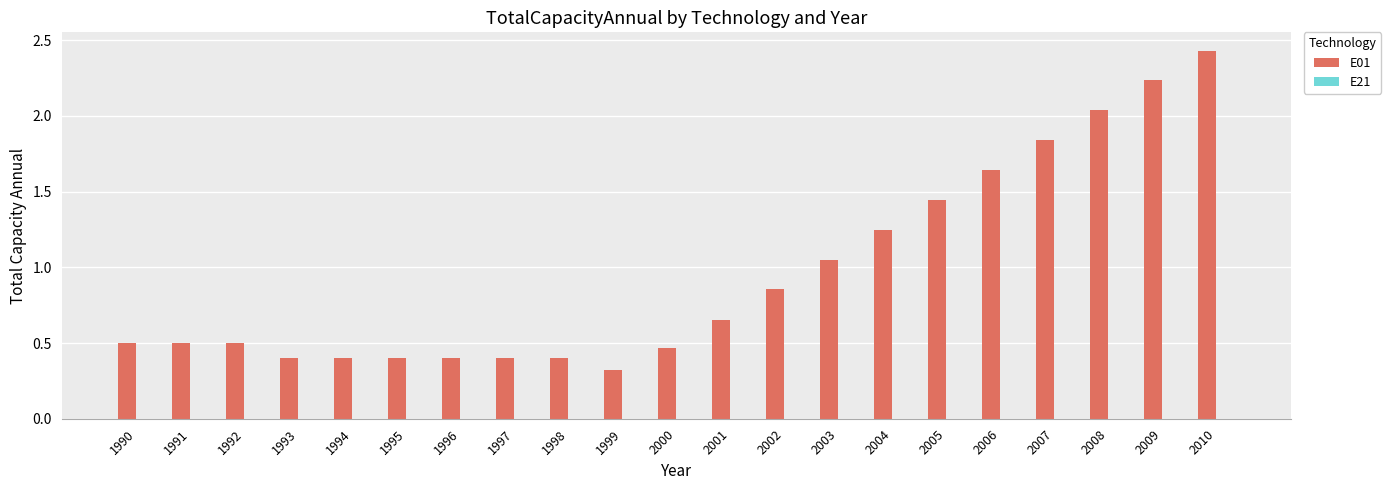

The value at 1990 is 0.3. True or false?

False